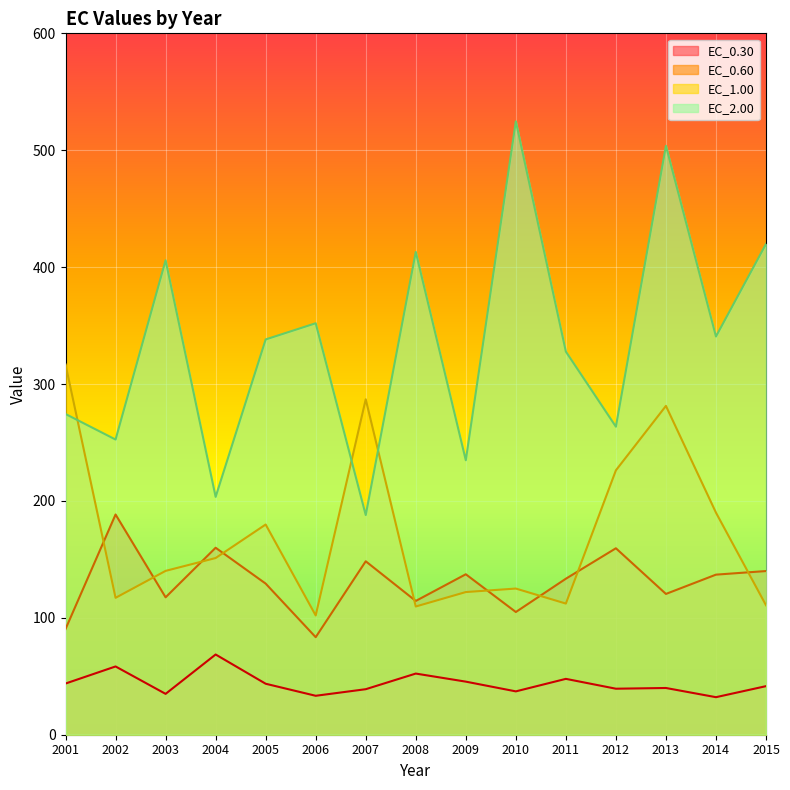

Which category has the lowest value across all series?

2014